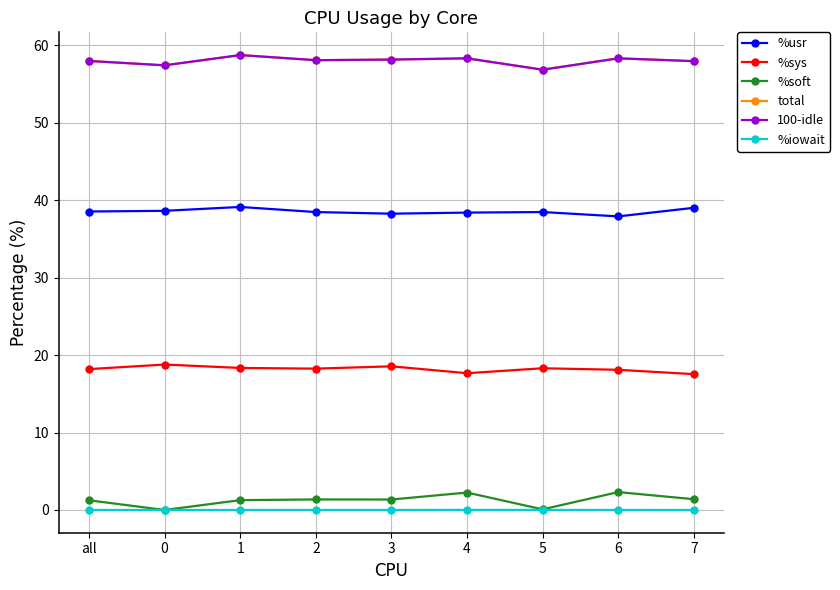

The 100-idle series shows 58.1 at 2. True or false?

True